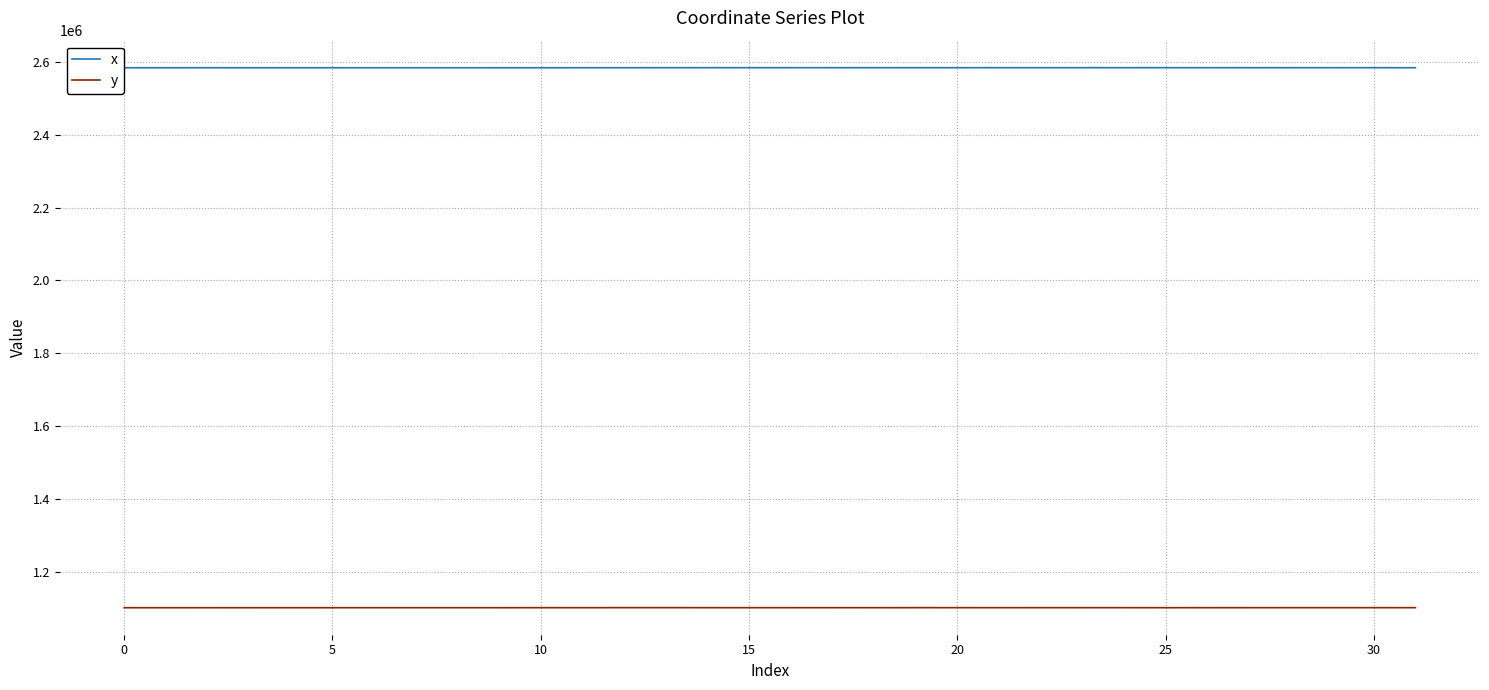

True or false: x and y intersect in this chart.

False